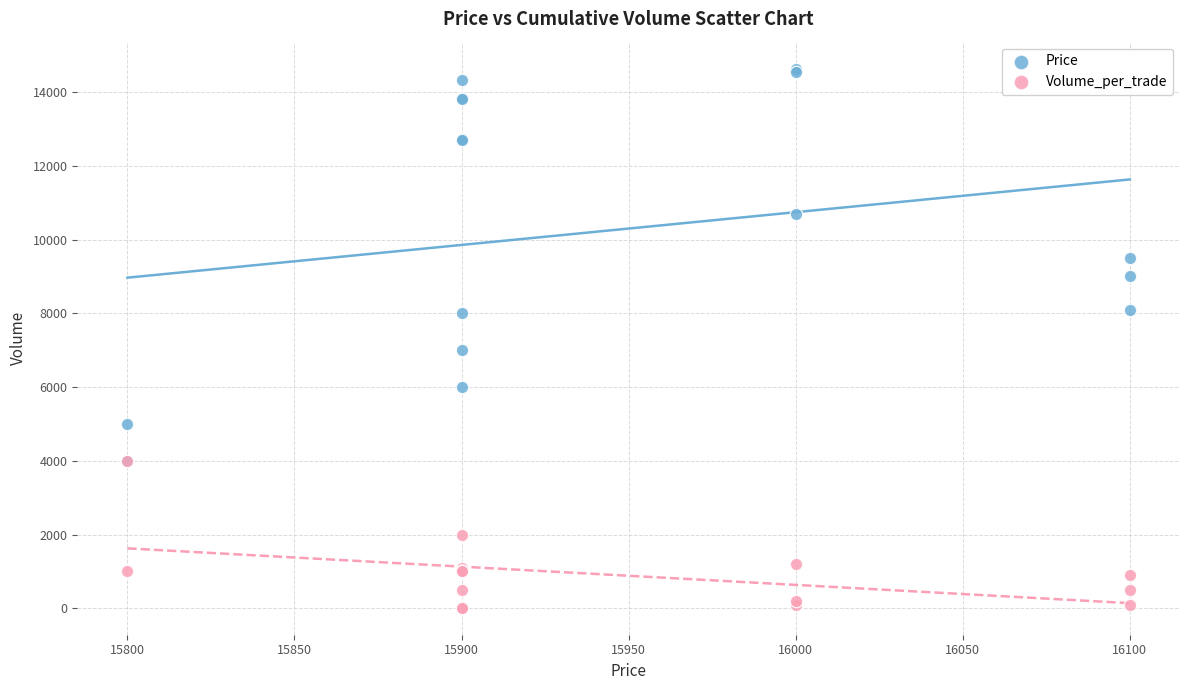

What are all the series names shown in the legend?

Price, Volume_per_trade